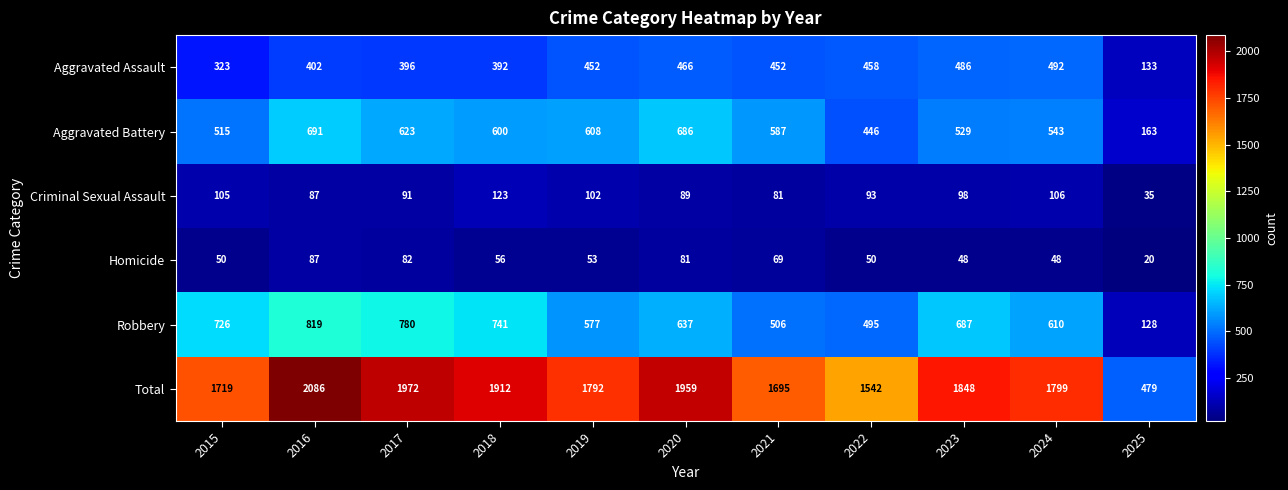

The Total series shows 299 at 2025. True or false?

False